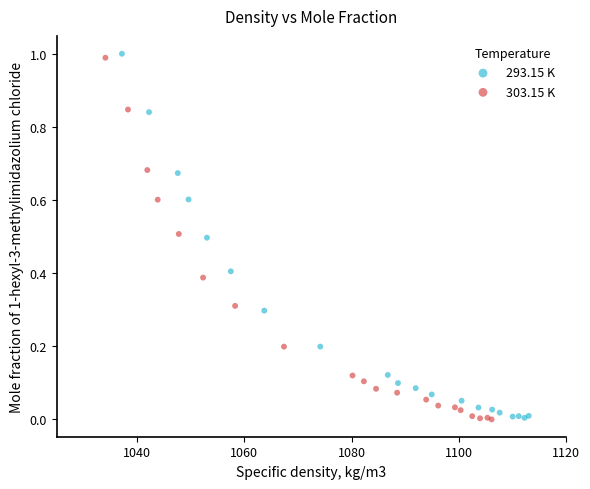

Which series has the largest Y range (max minus min)?

293.15 K